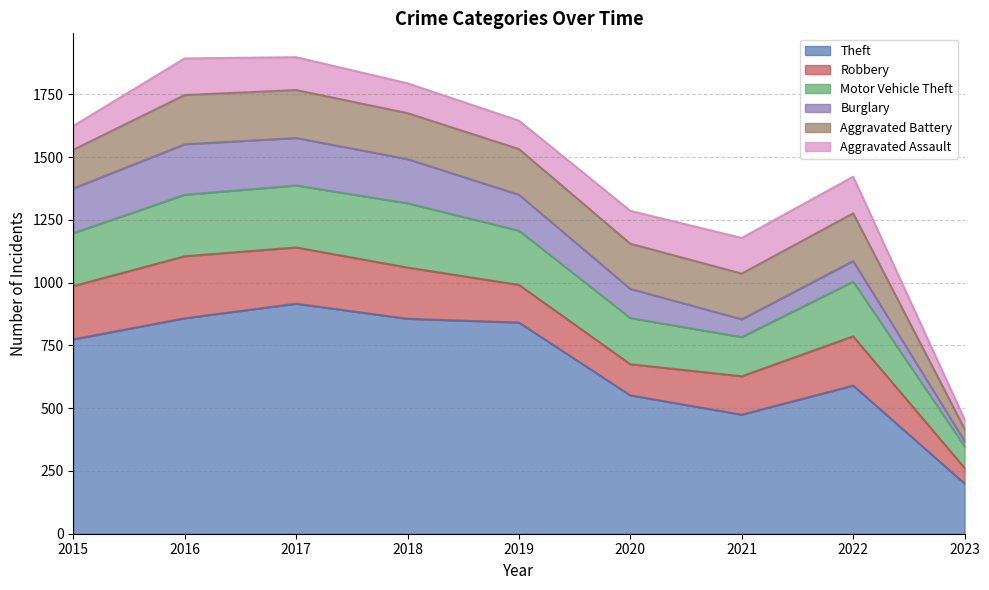

What is the minimum value shown in the chart?

21